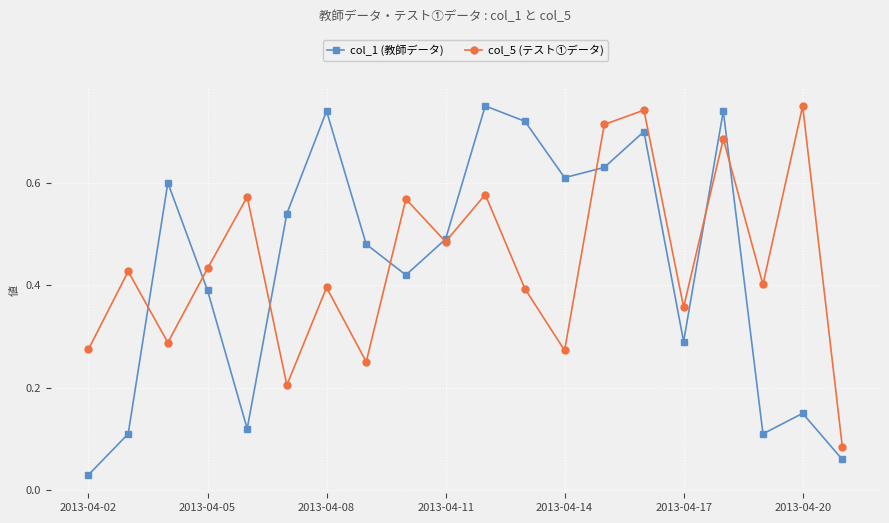

In col_5 (テスト①データ), how many points are higher than both neighbors (excluding endpoints)?

8